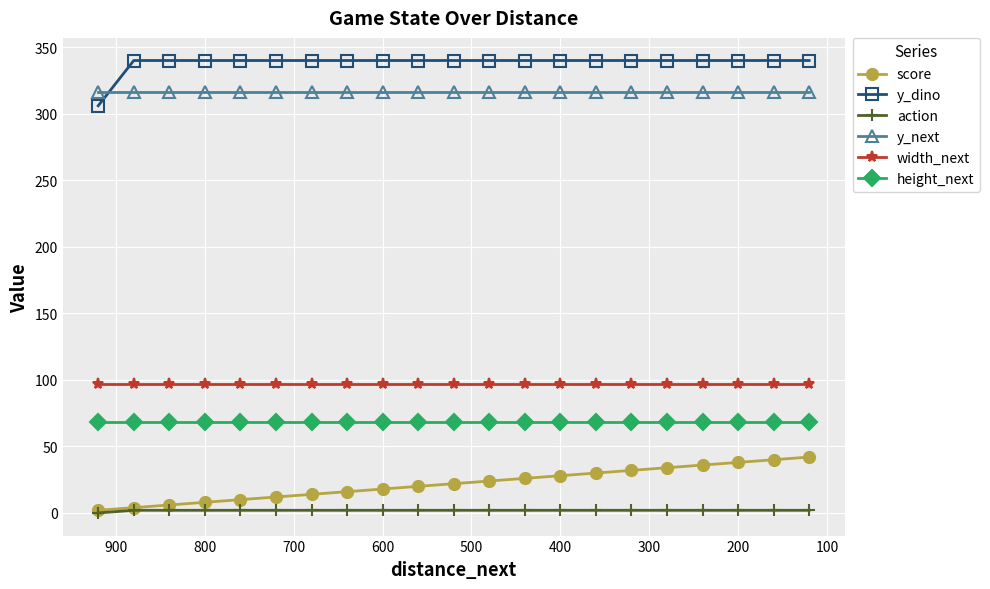

Is this an area chart (filled region under the line)?

No